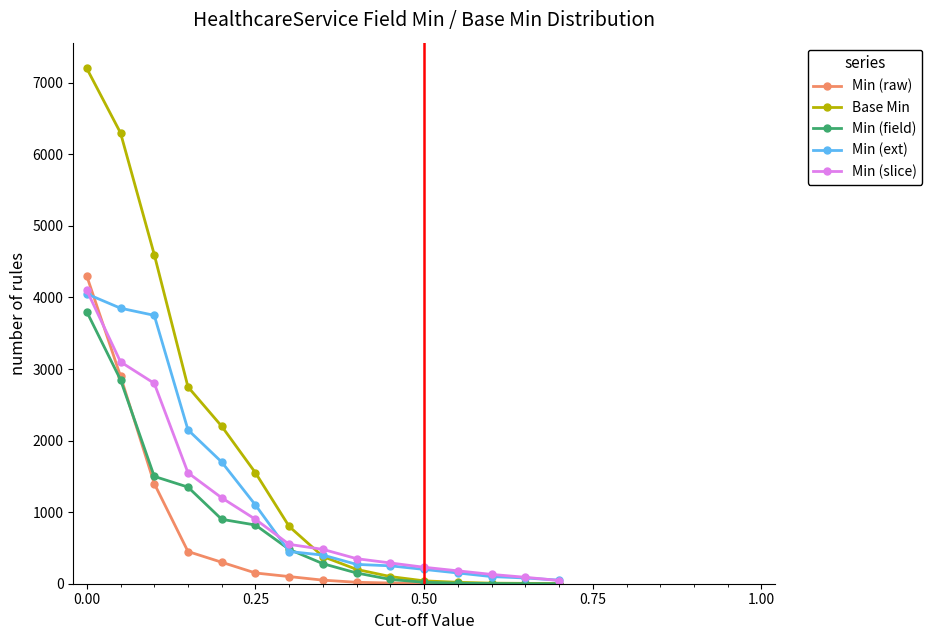

Which series has the largest total across all categories?

Base Min